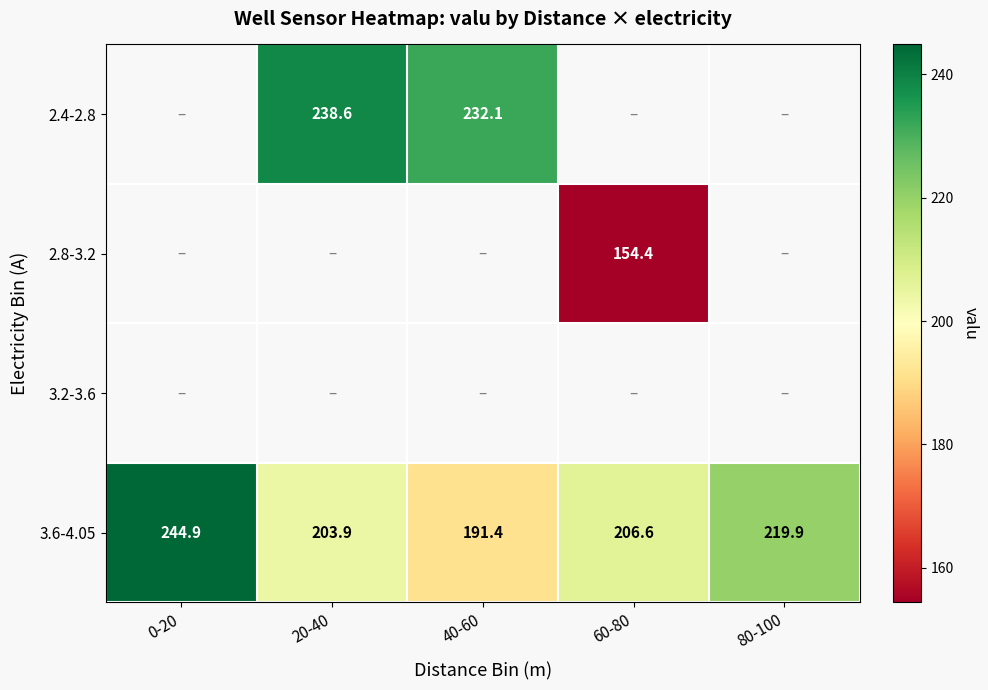

Rank the categories by 3.6-4.05 value from highest to lowest.

0-20, 80-100, 60-80, 20-40, 40-60